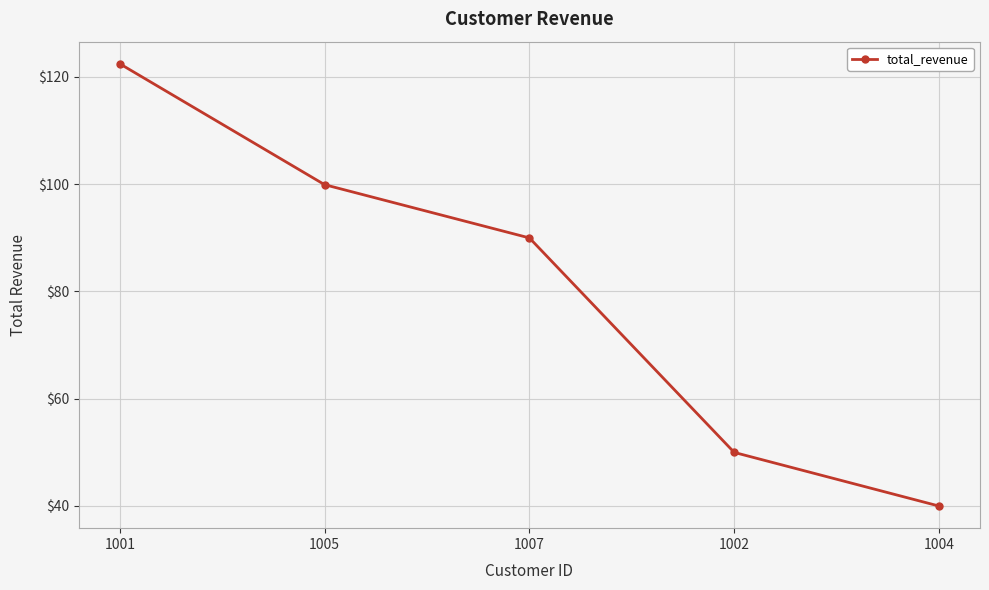

List the labels in order of value, largest first.

1001, 1005, 1007, 1002, 1004